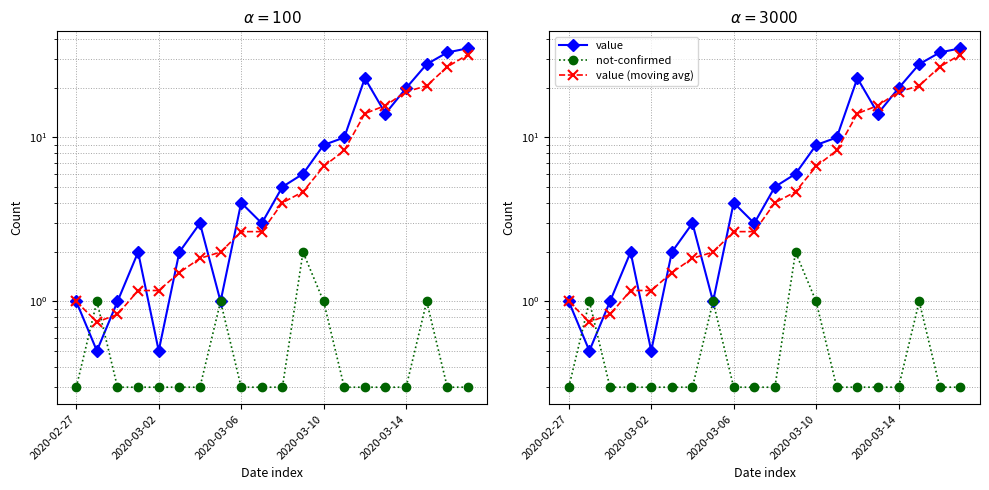

How many intersections are there between value and value (moving avg)?

7